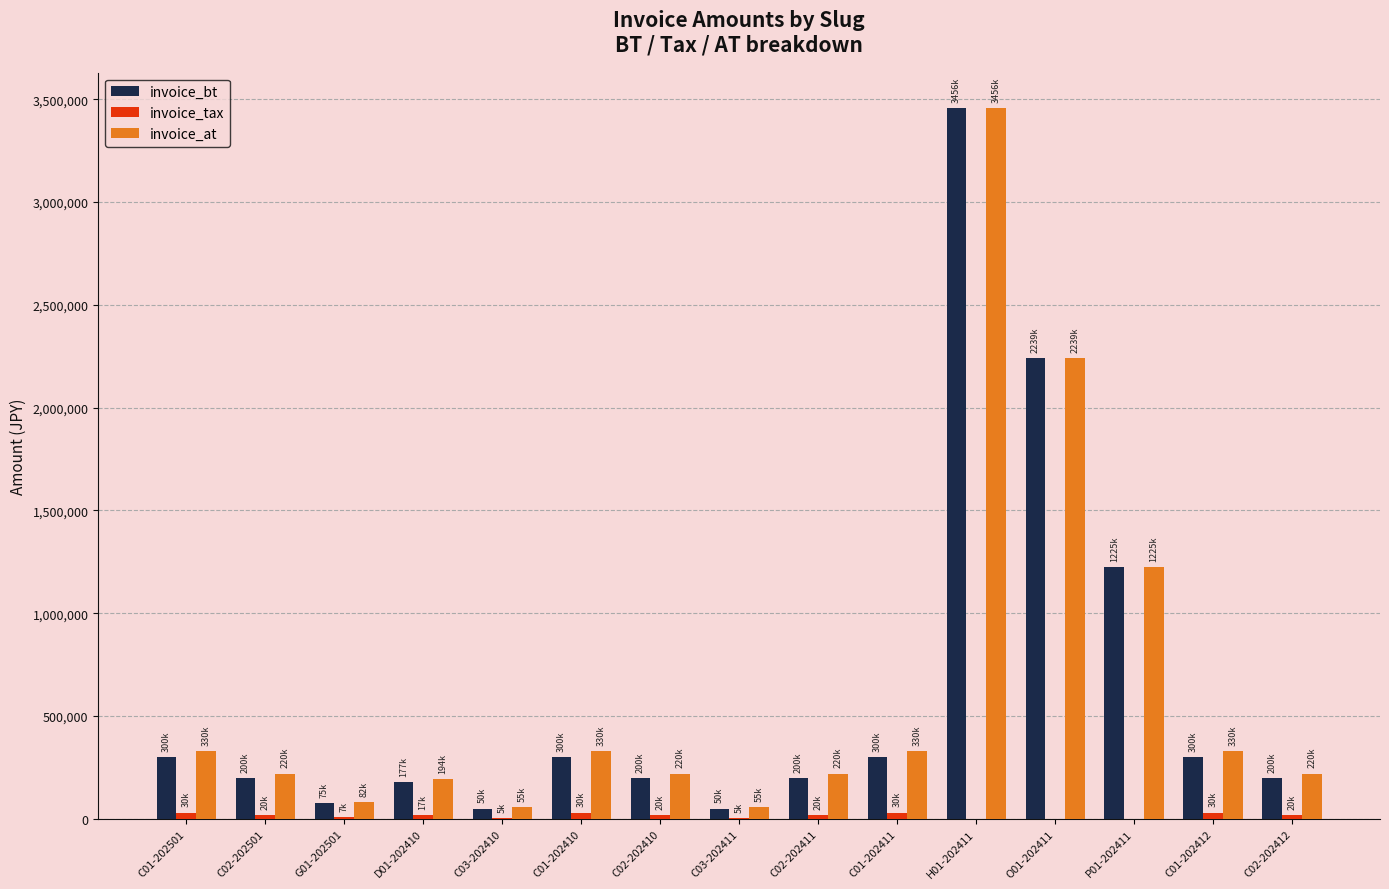

How many data points does each series have?

15